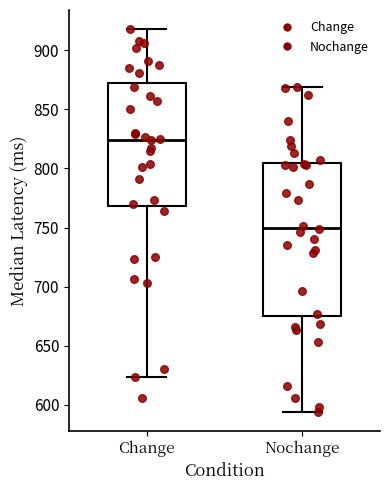

Which box is the tallest, from its lower edge to its upper edge?

Nochange